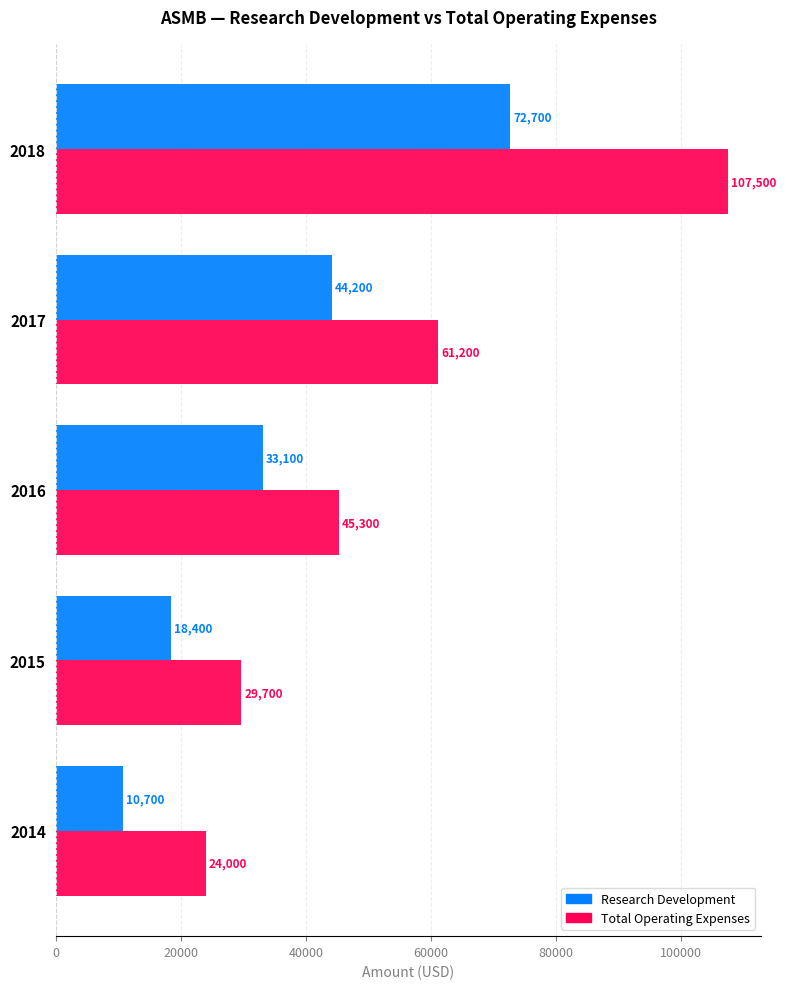

Where is Research Development nearest to the value 41700?

2017